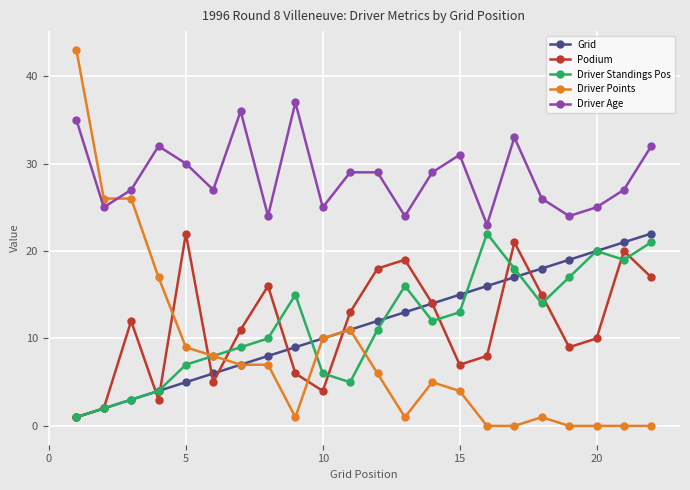

What is the lowest value of the Grid series?

1